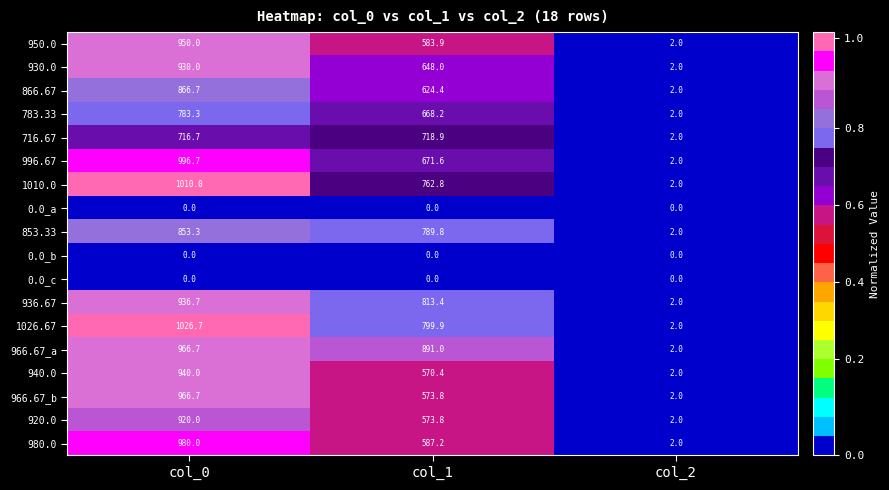

What is the maximum value shown in the chart?

1026.7